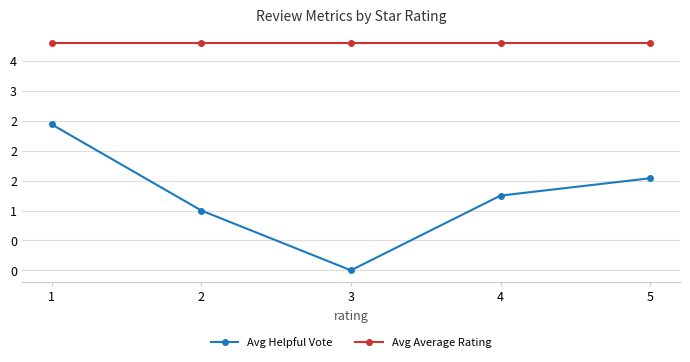

Which category has the lowest value across all series?

3